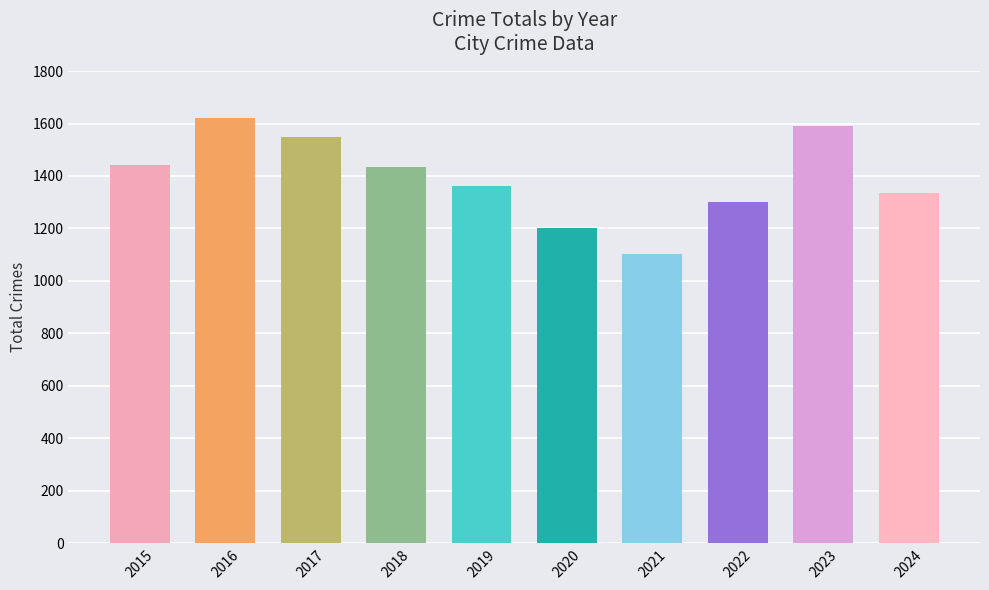

What is the ratio of the value at 2019 to the value at 2017?

0.9